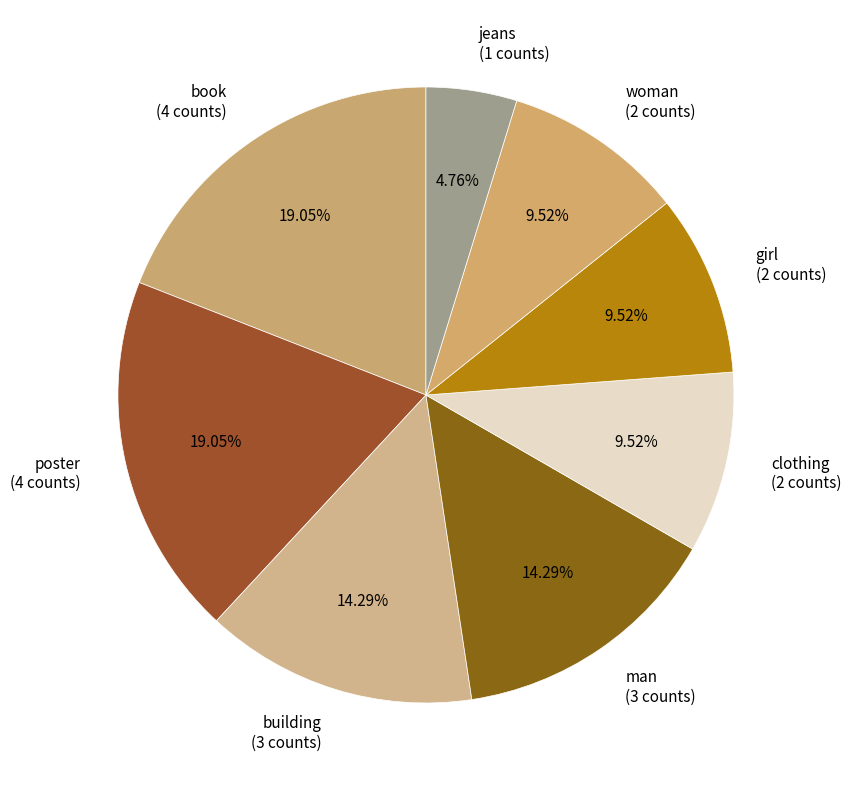

Count the number of slices in the pie.

8